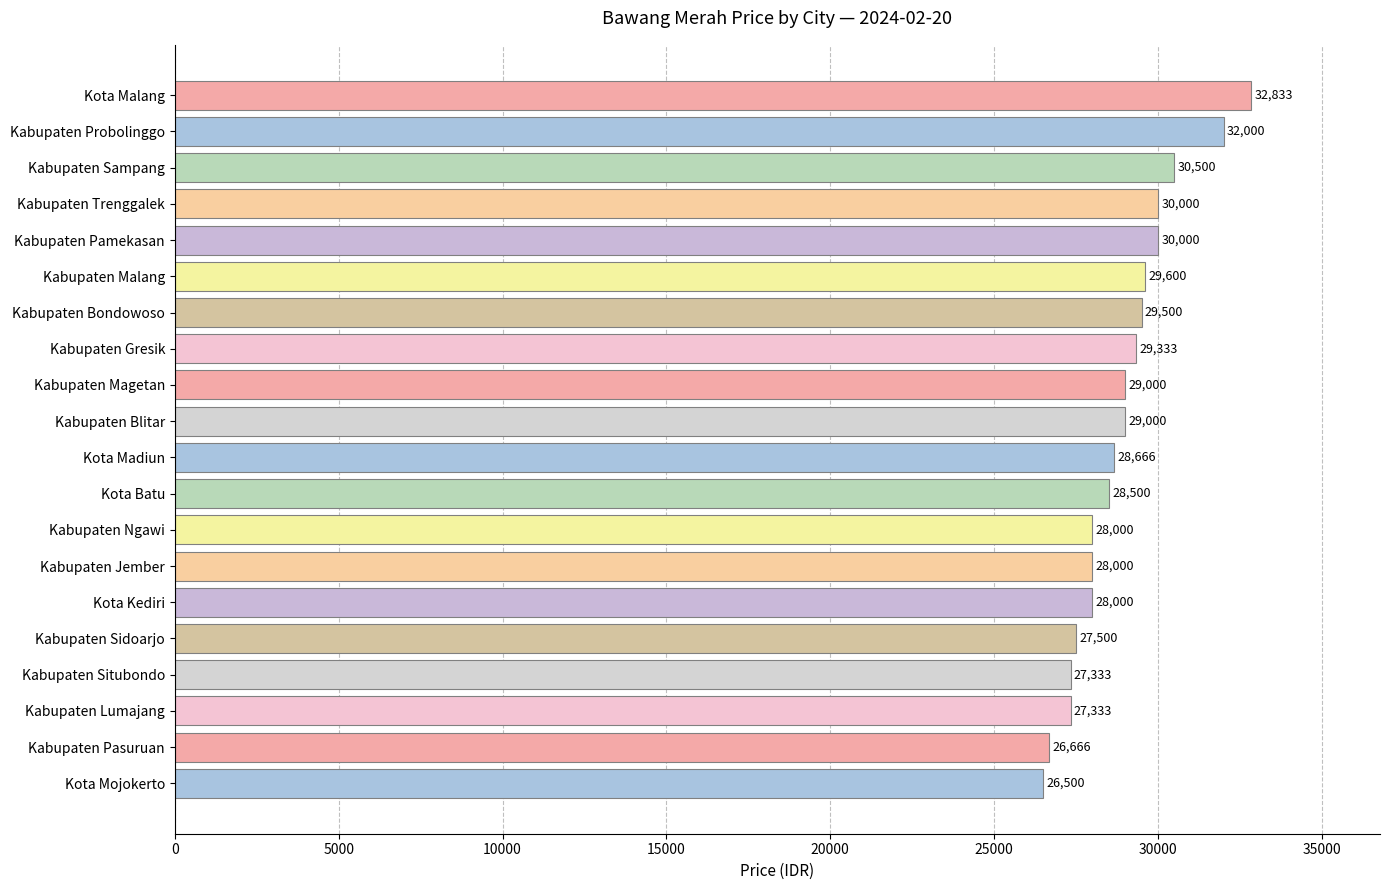

At which category does the chart reach its peak across all series?

Kota Malang